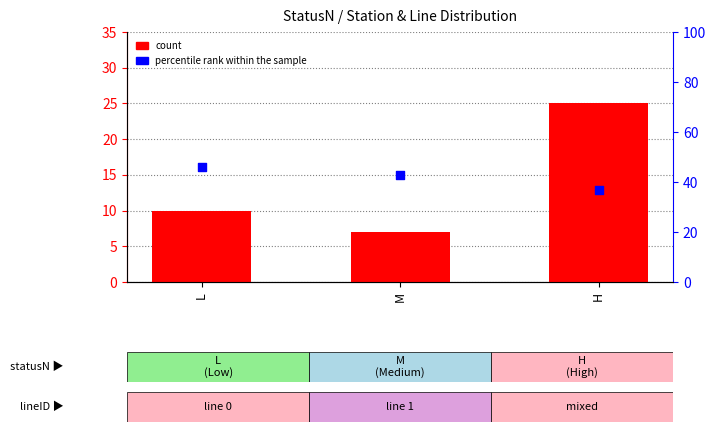

Which series reaches the maximum Y coordinate?

percentile rank within the sample